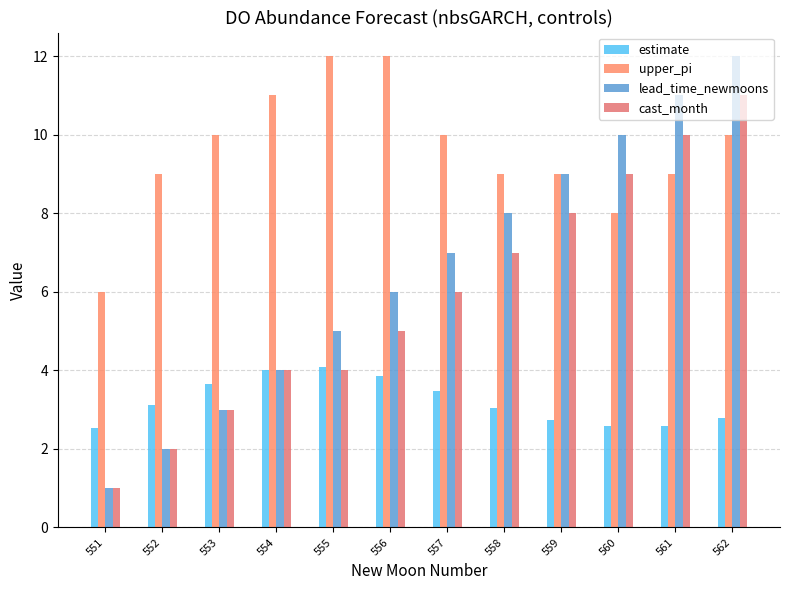

Does the chart contain stacked bars?

No